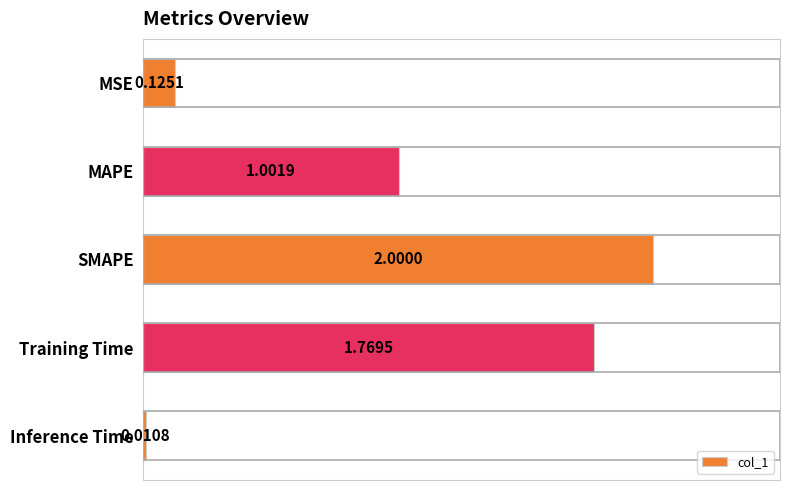

What is the label of the 1st bar from the bottom?

Inference Time